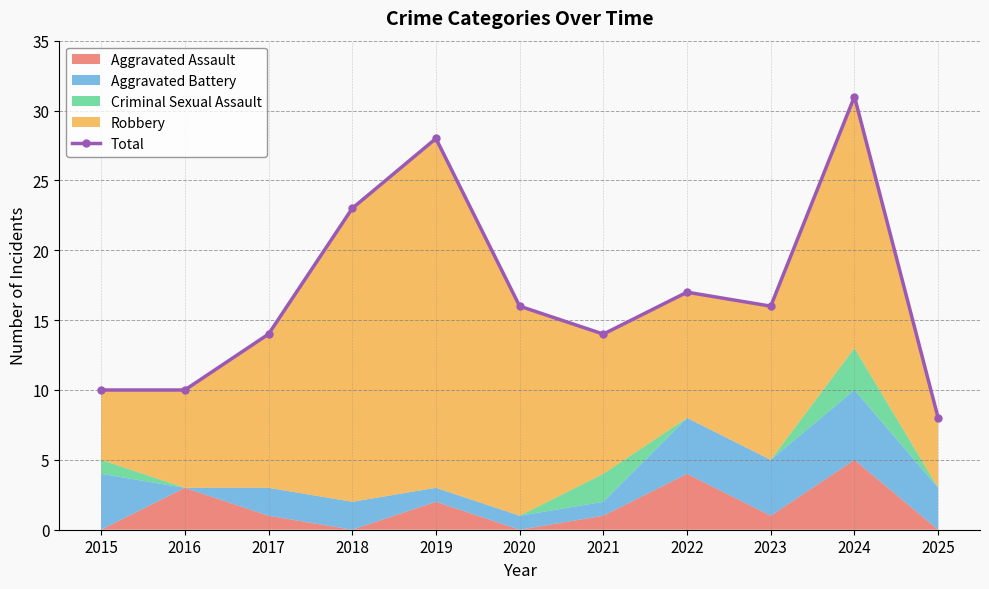

Where does the data first go above 16?

2018